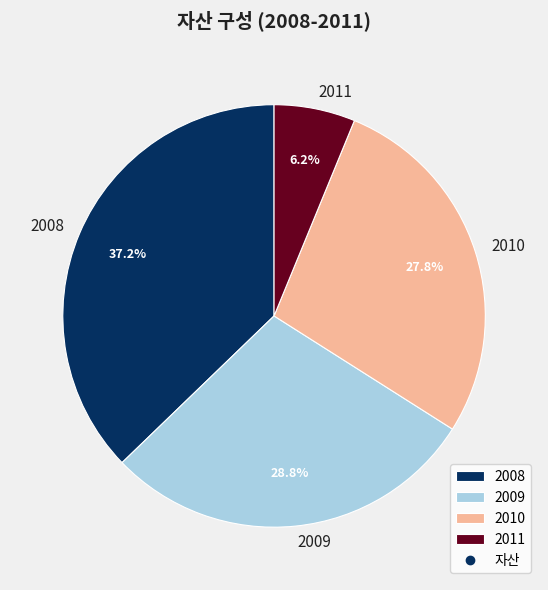

The 2011 slice represents 6% of the pie. True or false?

True